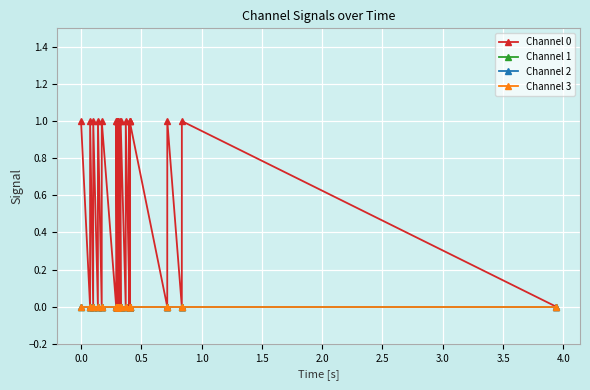

Does the chart have visible grid lines?

Yes